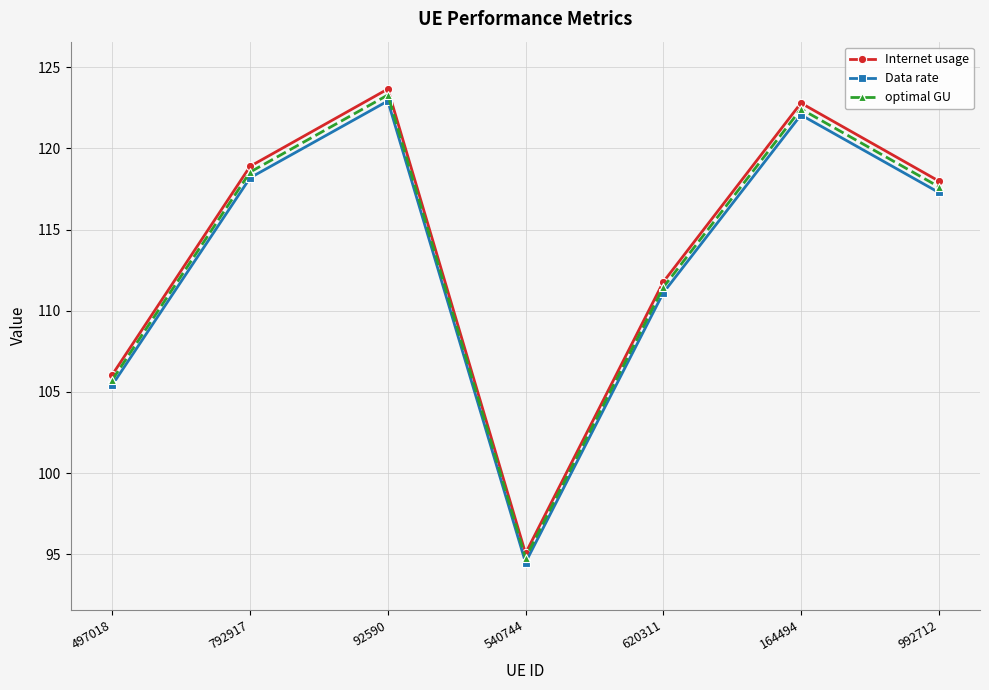

Reading right to left, what are all the values shown in this chart?

Internet usage: 992712=118.0	164494=122.8	620311=111.8	540744=95.1	92590=123.7	792917=118.9	497018=106.1
Data rate: 992712=117.3	164494=122.1	620311=111.1	540744=94.5	92590=122.9	792917=118.2	497018=105.4
optimal GU: 992712=117.6	164494=122.4	620311=111.4	540744=94.8	92590=123.3	792917=118.5	497018=105.8